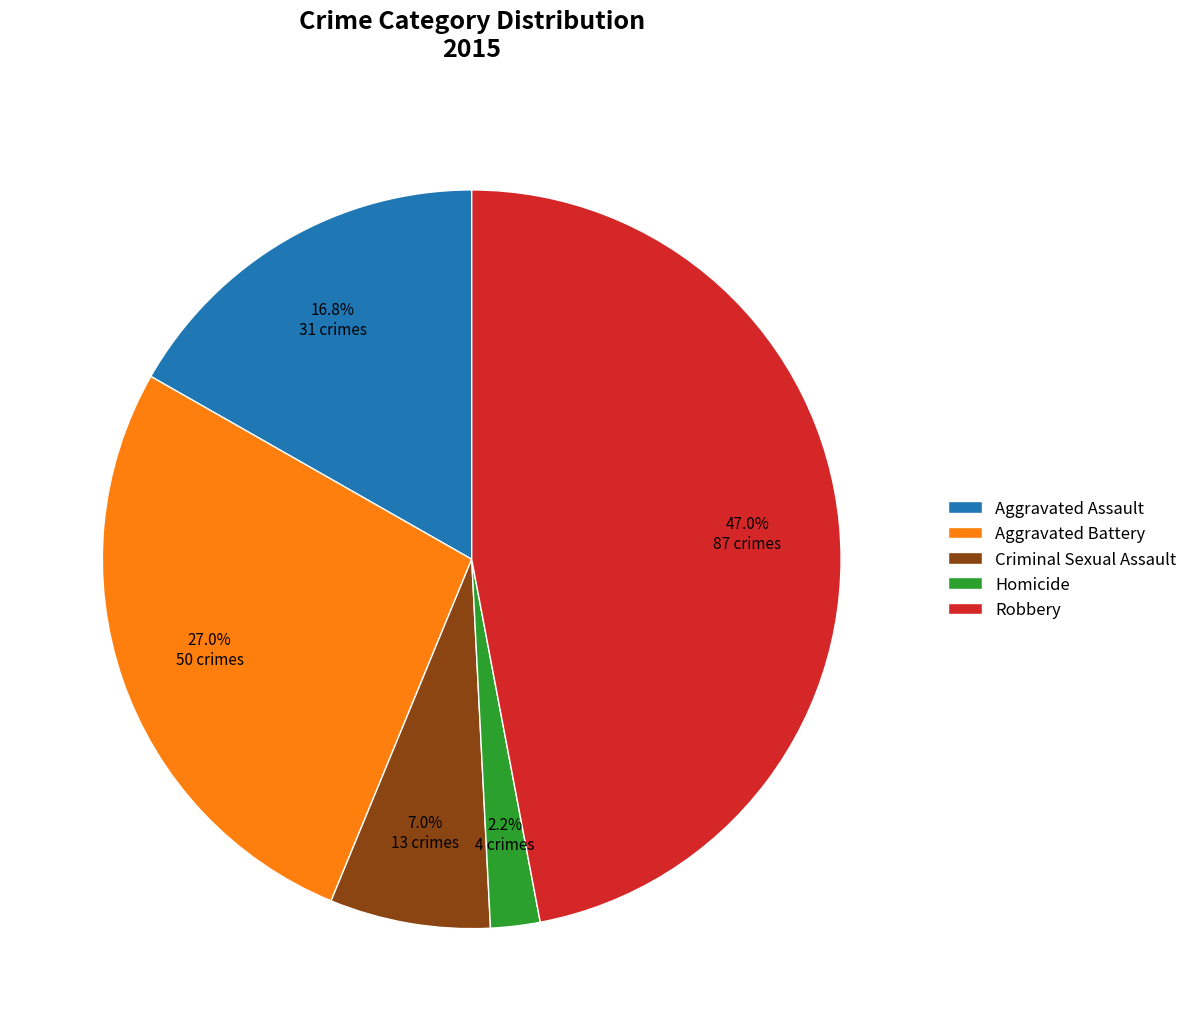

What percentage is the Robbery slice, to the nearest percent?

47%